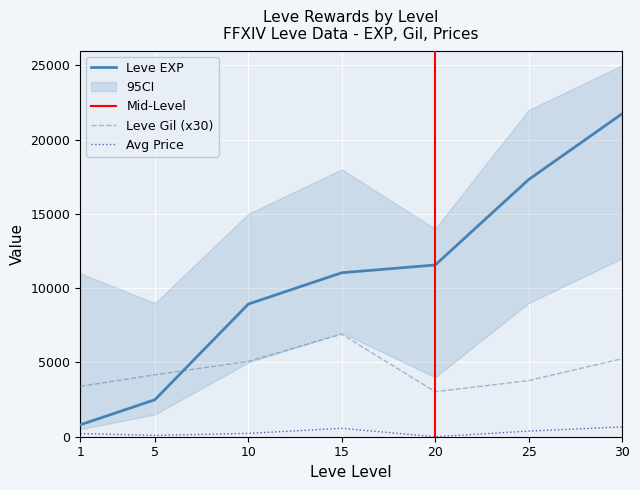

Where does the Leve Gil series first go above 4170?

10